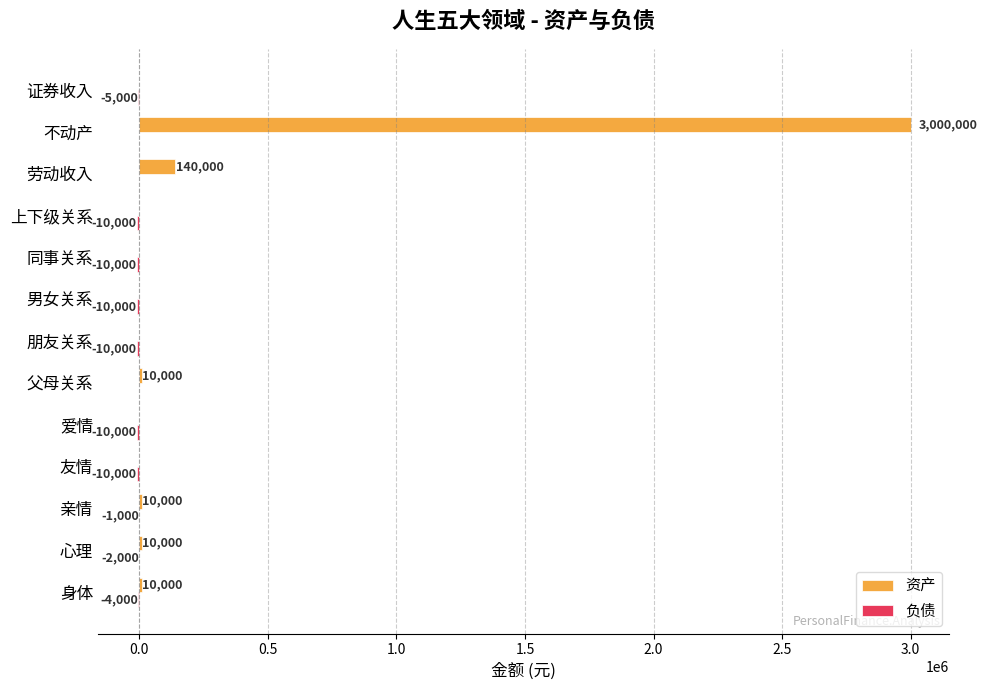

At which category is the sum across all series the highest?

不动产